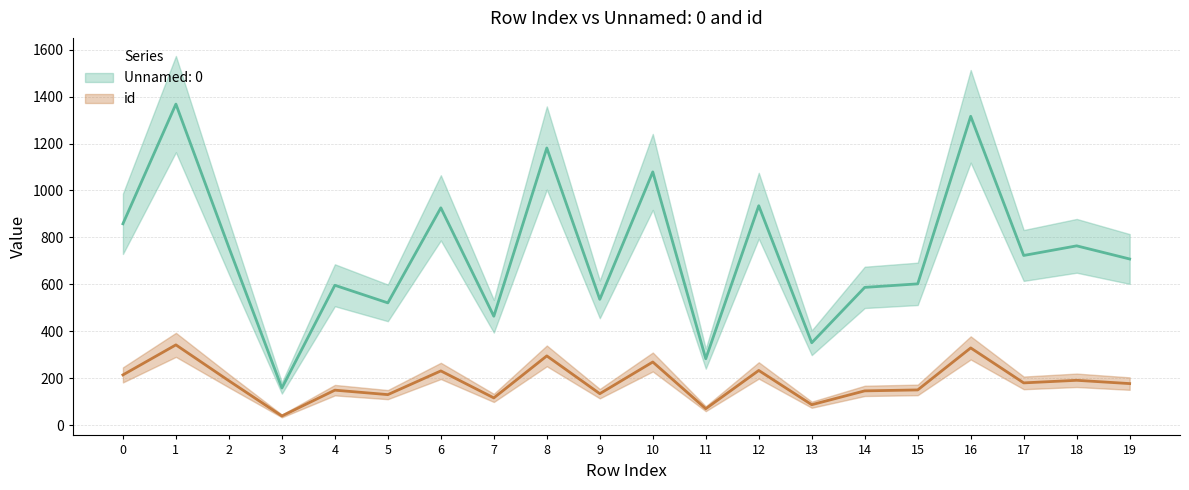

What is the difference between the Unnamed: 0 values at 18 and 10?

315